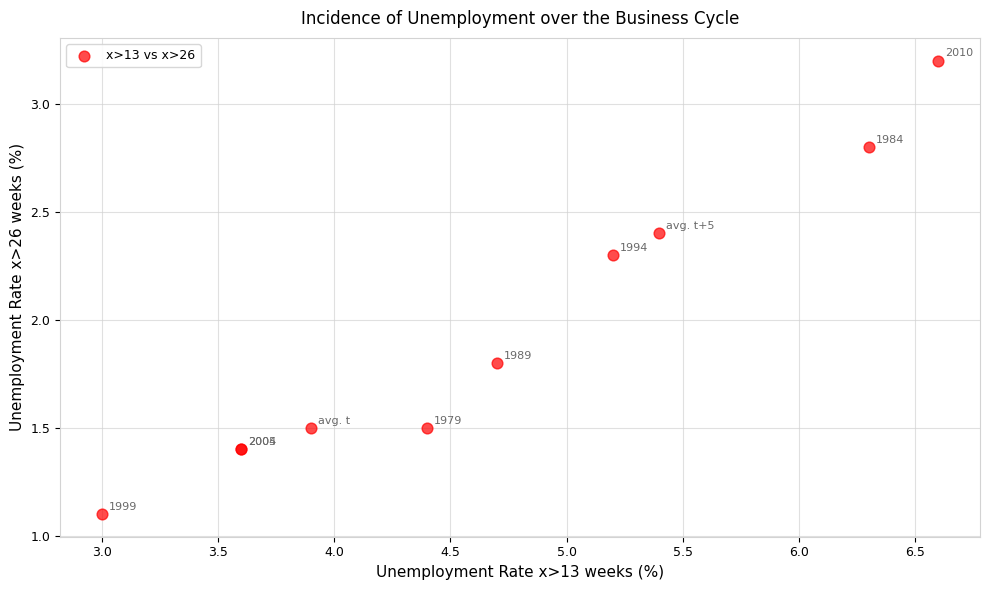

What Y value in the scatter plot is closest to 2?

1.8